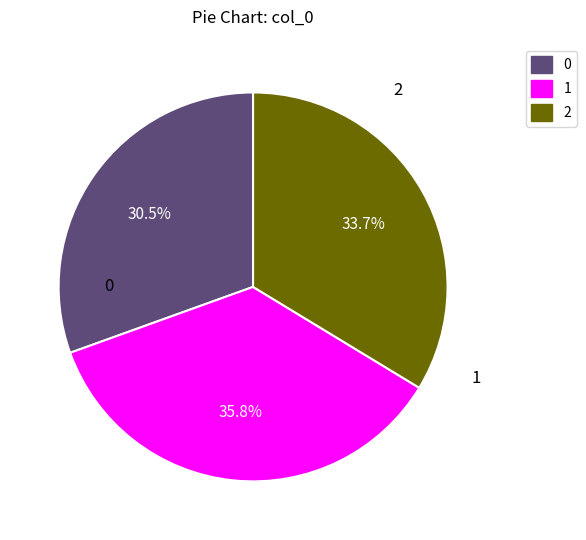

Which slice is the smallest?

0